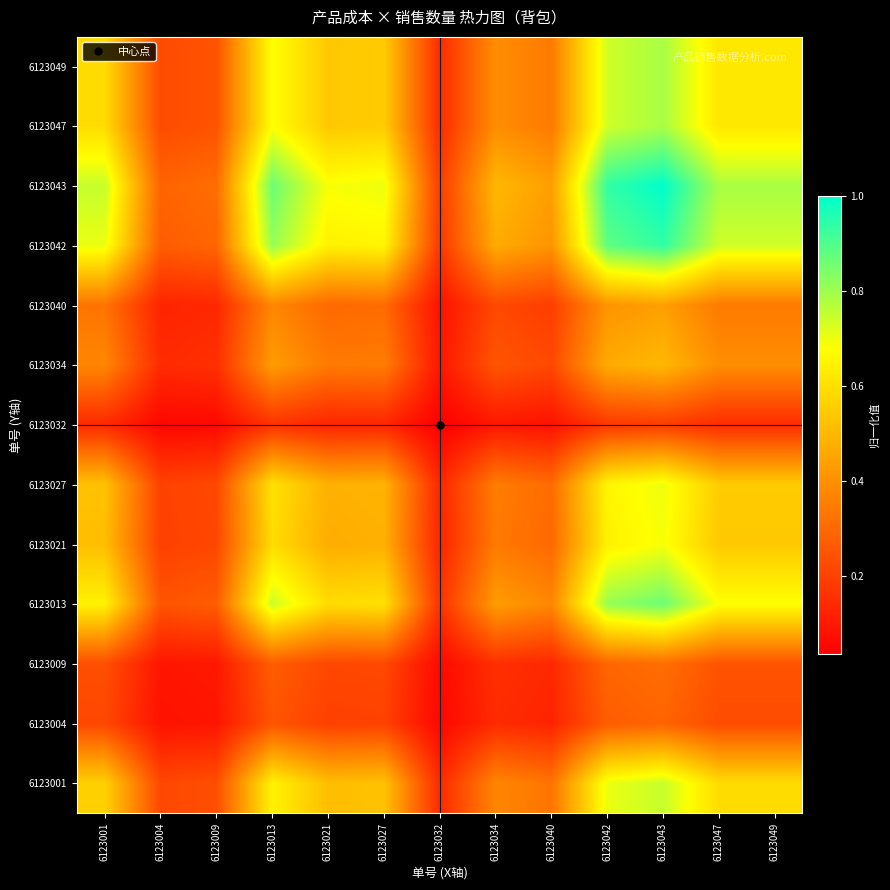

What is the greatest value displayed?

1.0